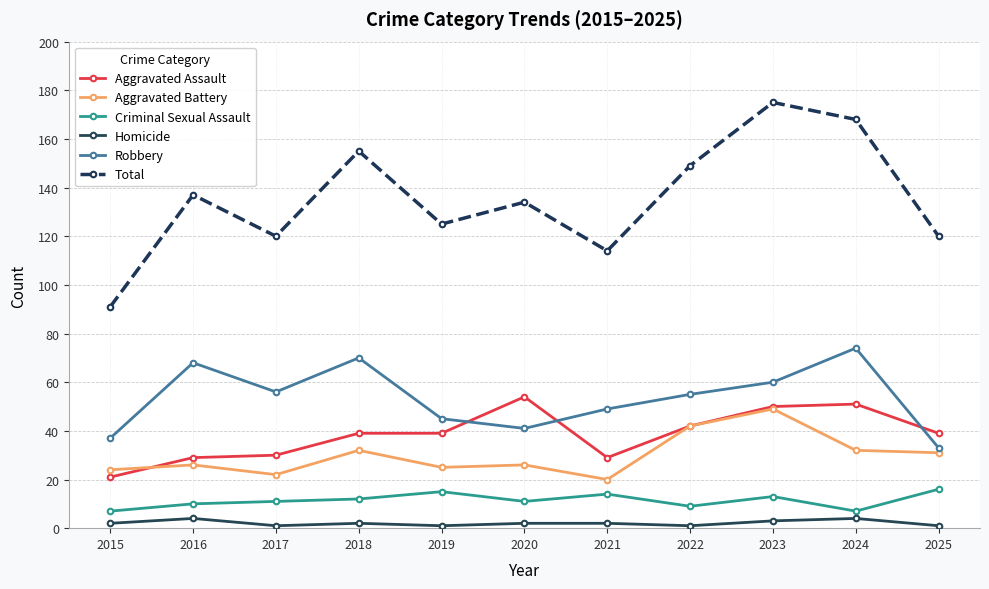

How many lines are shown in the chart?

6